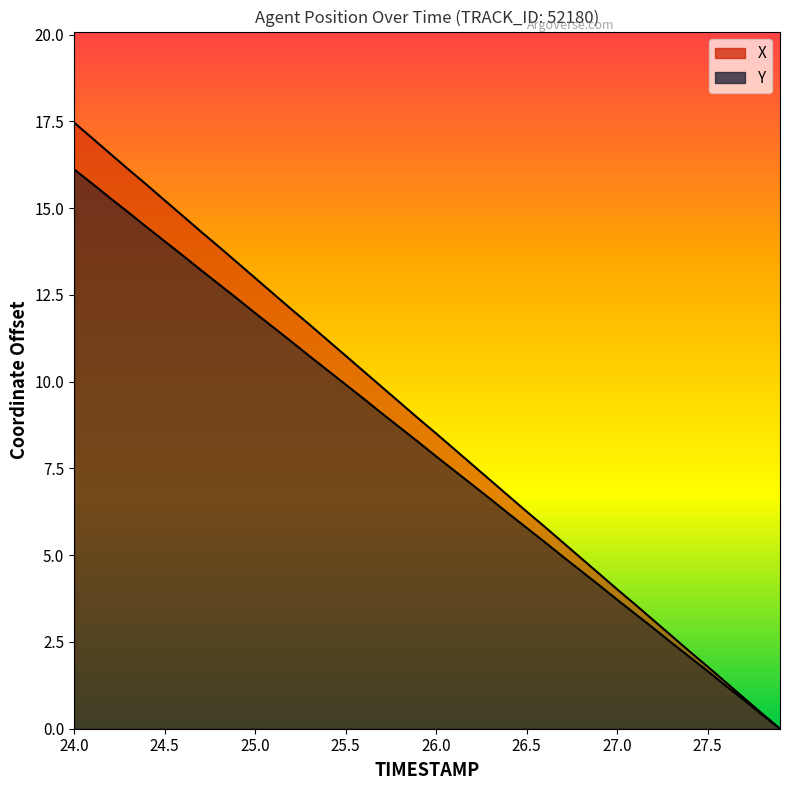

True or false: X has more than 0 points higher than both neighbors.

False